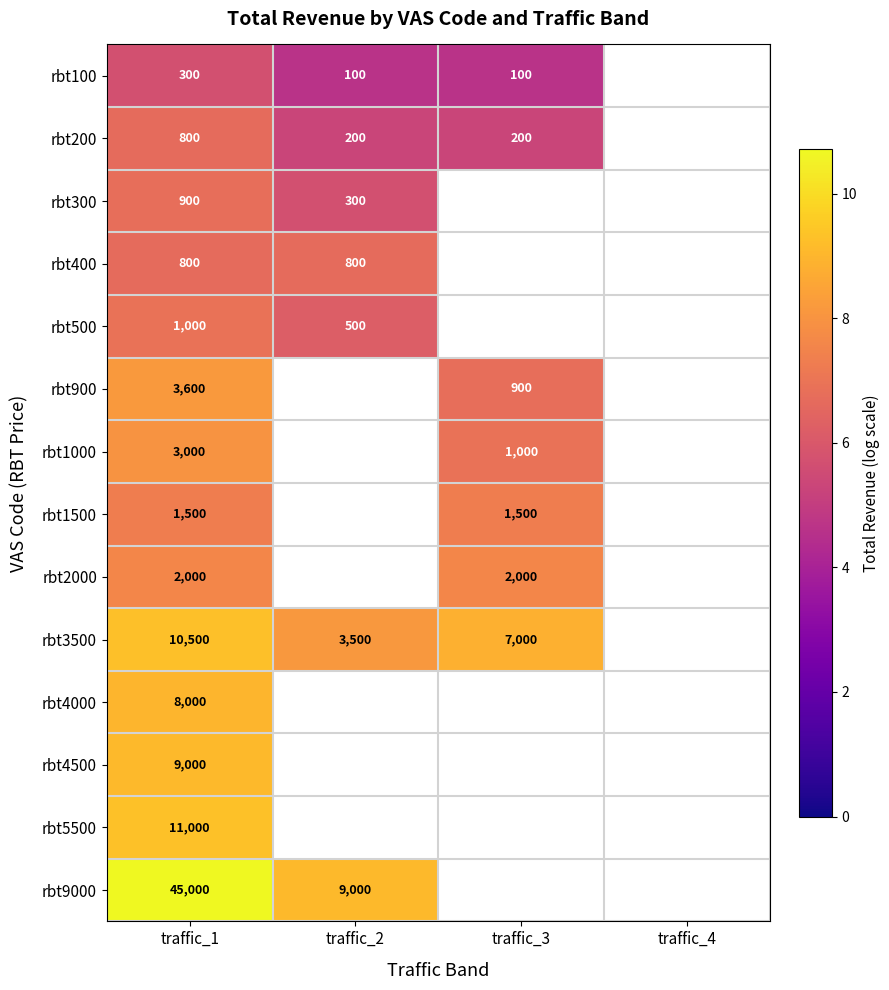

Is the value of rbt9000 at traffic_1 greater than the value of rbt3500 at traffic_1?

Yes